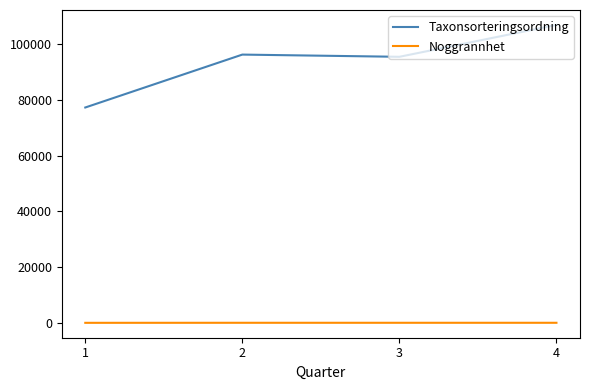

Which series changed the most between 2 and 4?

Taxonsorteringsordning